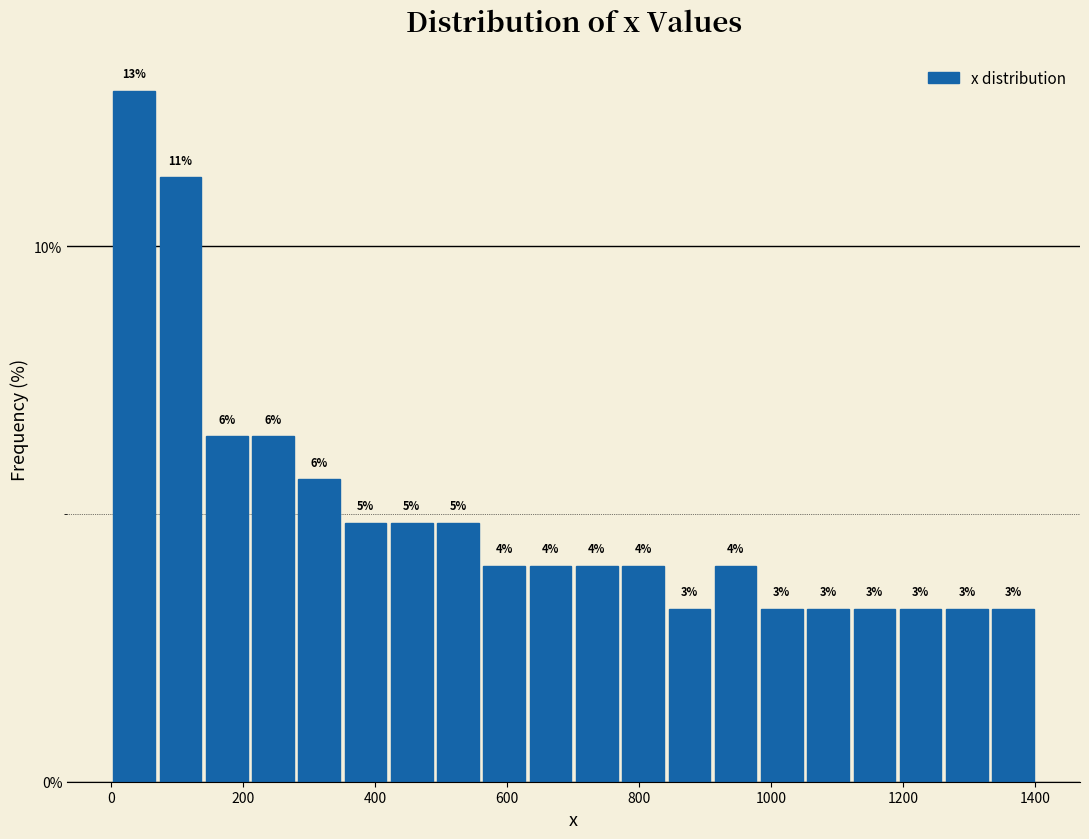

Around what value on the x-axis is the tallest bar? Give the approximate position of its centre, as read against the axis.

40